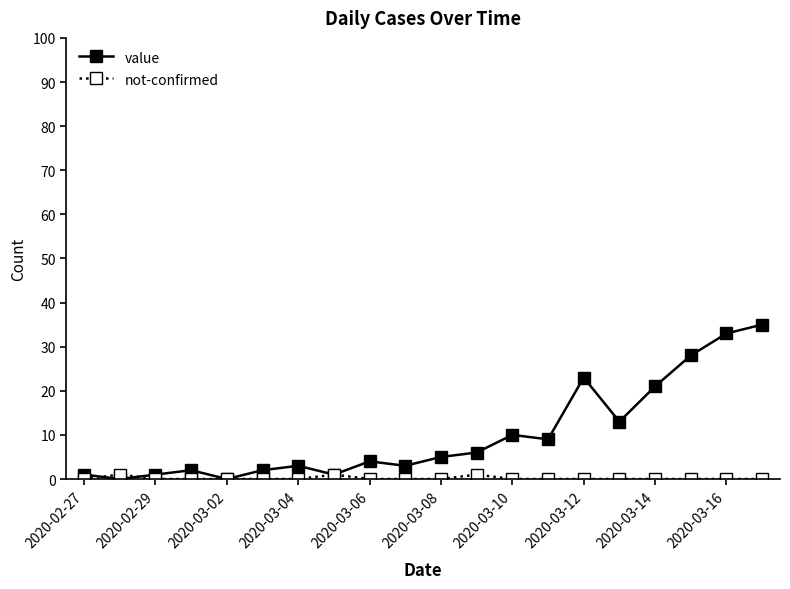

List the series in order of their peak value, lowest first.

not-confirmed, value